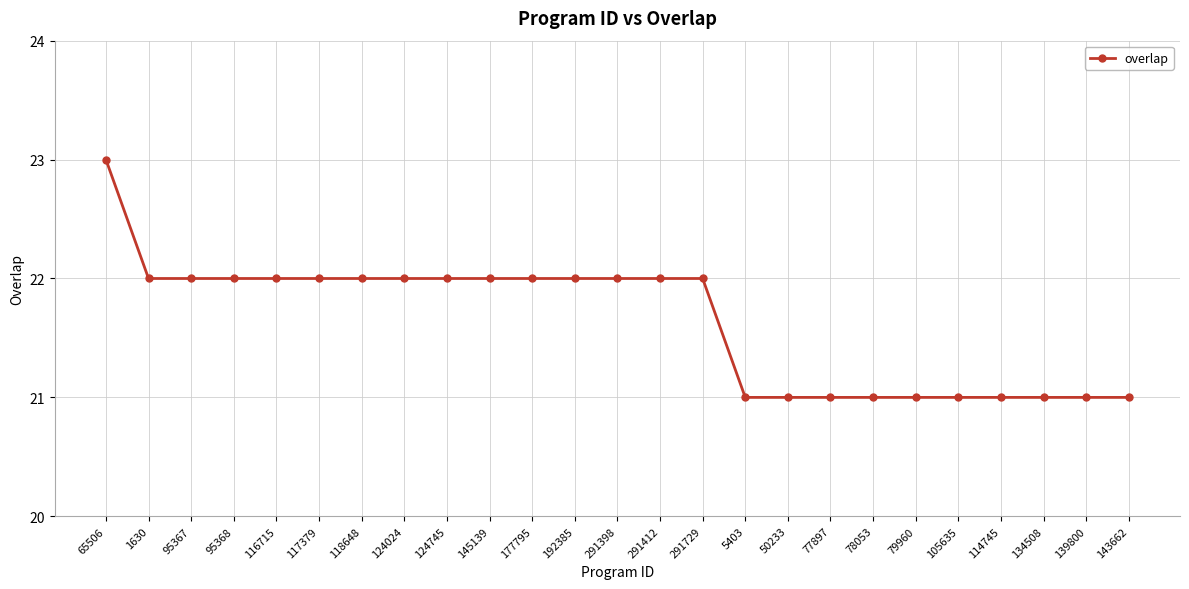

What is the label of the 3rd point from the right?

134508